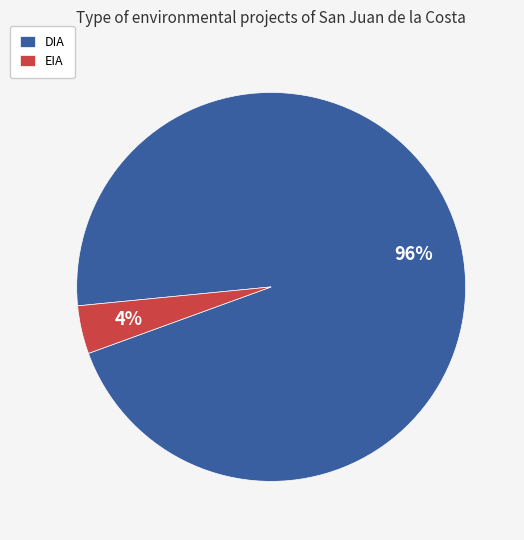

What is the majority slice?

DIA